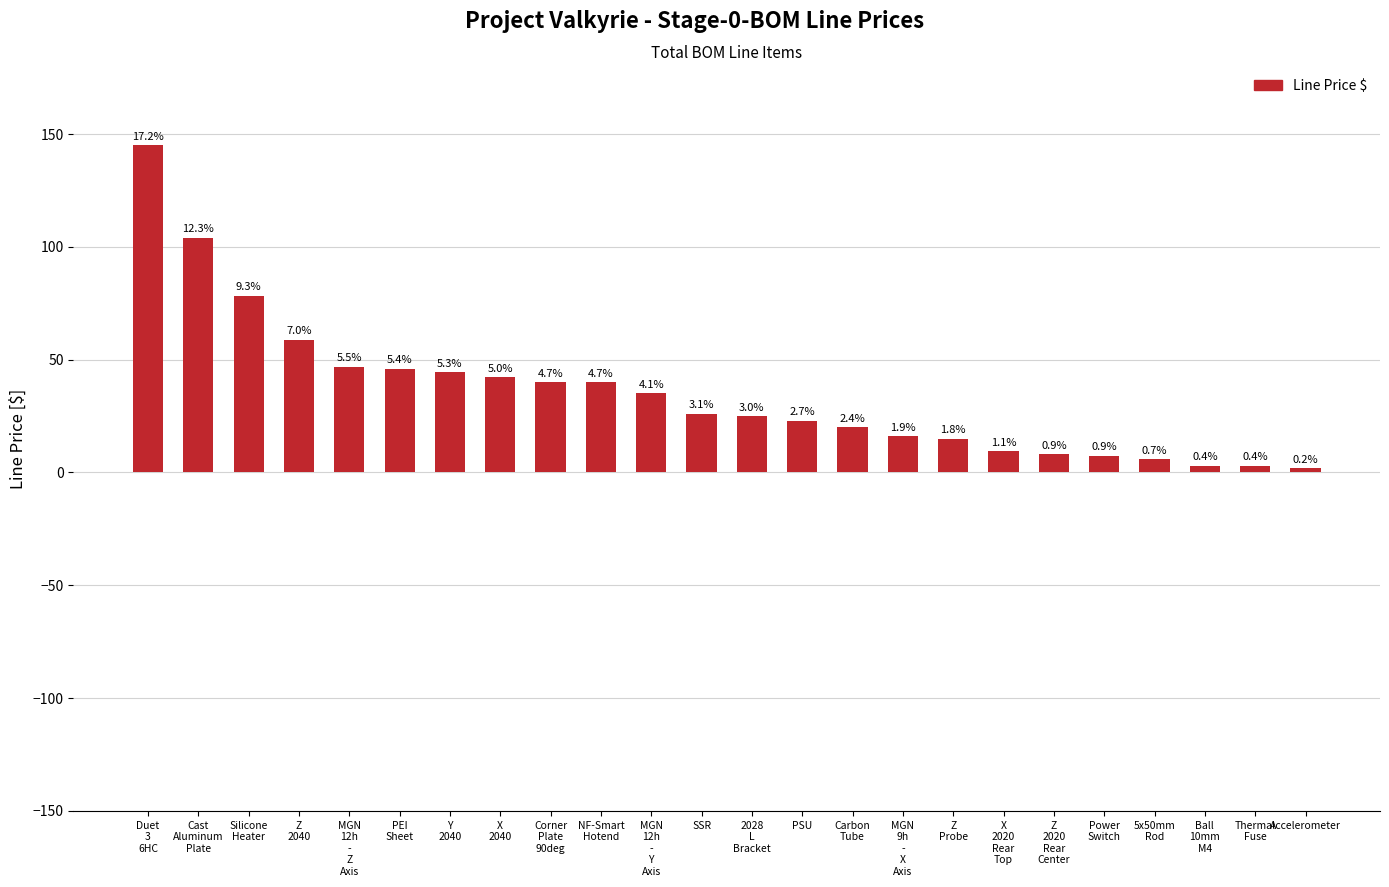

What is the value of the 20th bar from the left?

7.5